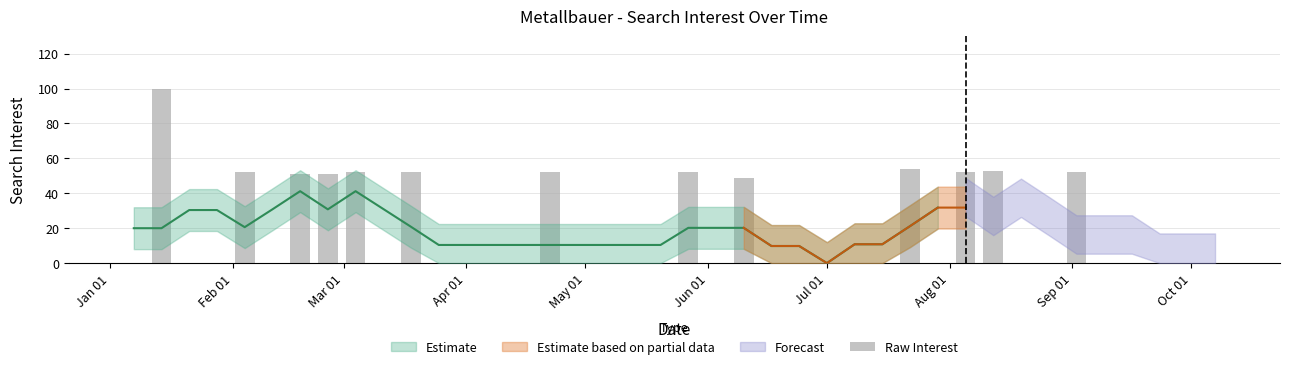

Reading left to right, extract all data points from this chart.

0	100	0	0	52	0	51	51	52	0	52	0	0	0	0	52	0	0	0	0	52	0	49	0	0	0	0	0	54	0	52	53	0	0	52	0	0	0	0	0